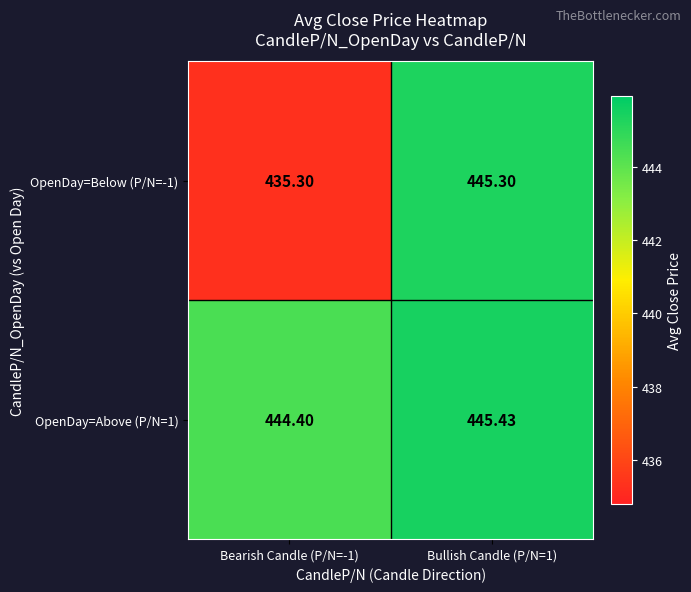

Is the value of OpenDay=Below (P/N=-1) at Bearish Candle (P/N=-1) greater than the value of OpenDay=Above (P/N=1) at Bearish Candle (P/N=-1)?

No